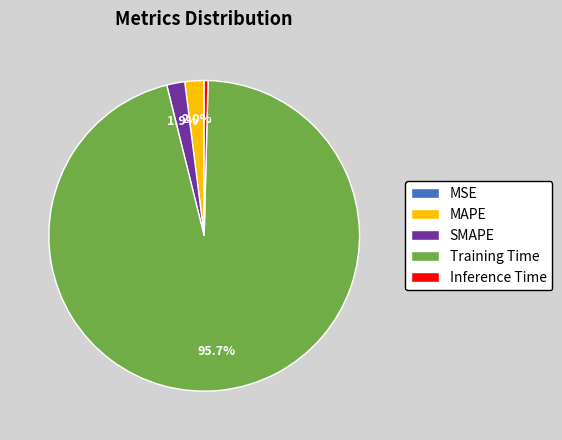

Do SMAPE and Inference Time together represent more than half of the pie?

No